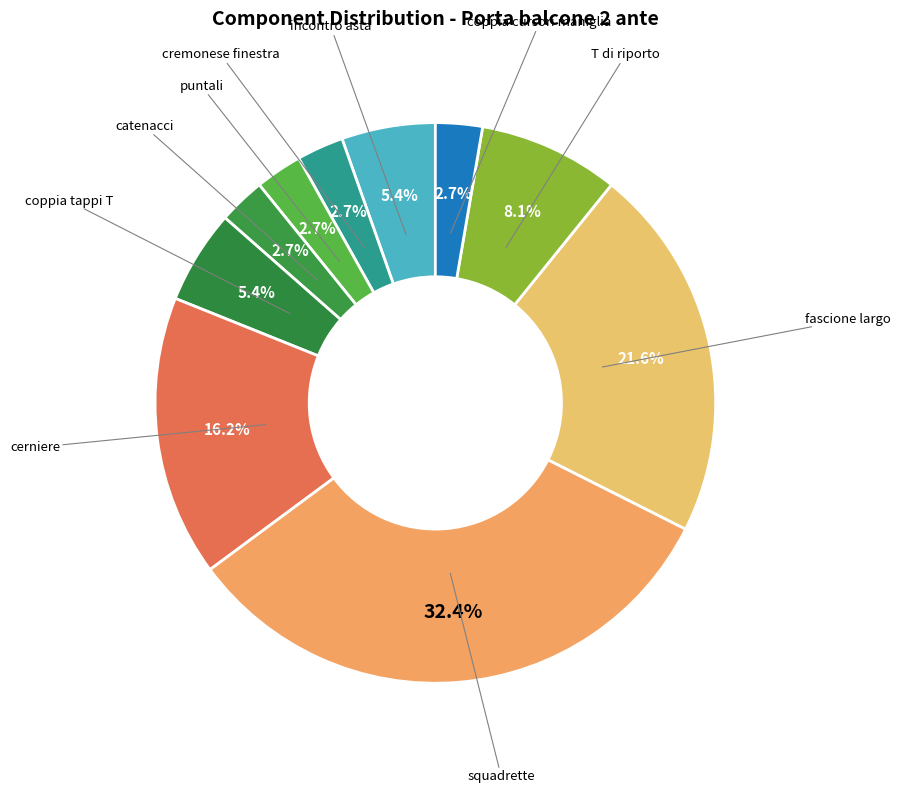

Does any single category account for the majority?

No